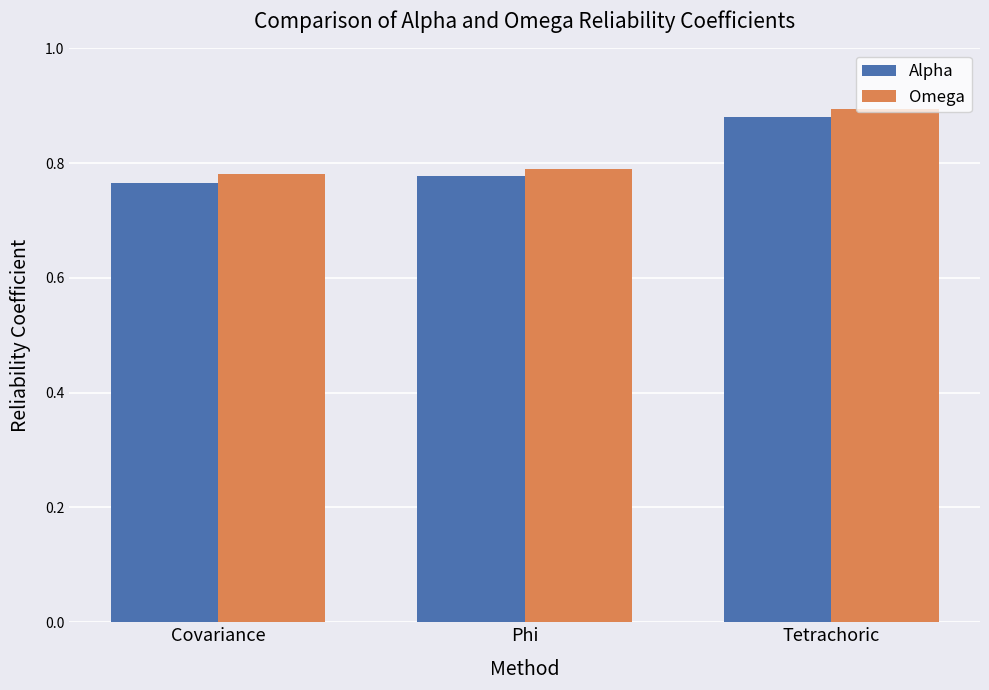

List the series in order of their peak value, lowest first.

Alpha, Omega